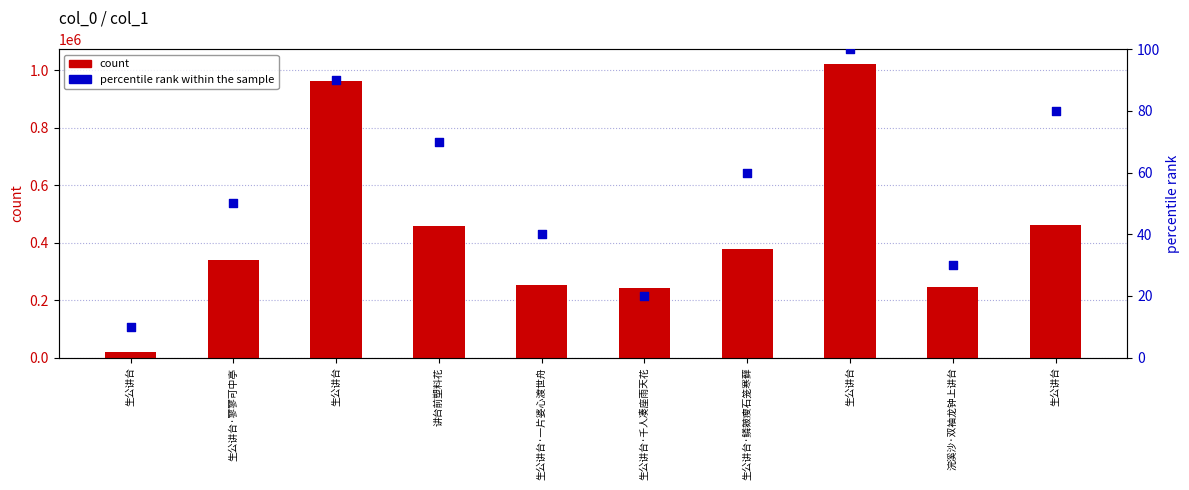

What is the total value across all series at 生公讲台·千人凑座雨天花?

242344